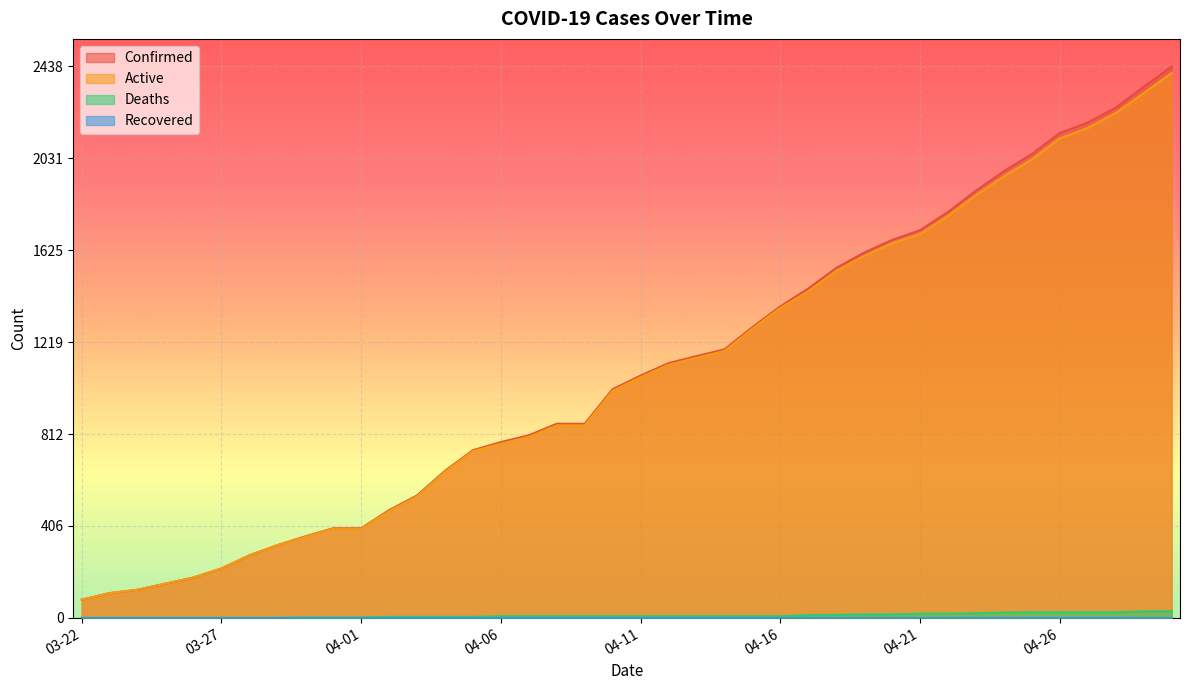

What is the maximum value shown in the chart?

2438